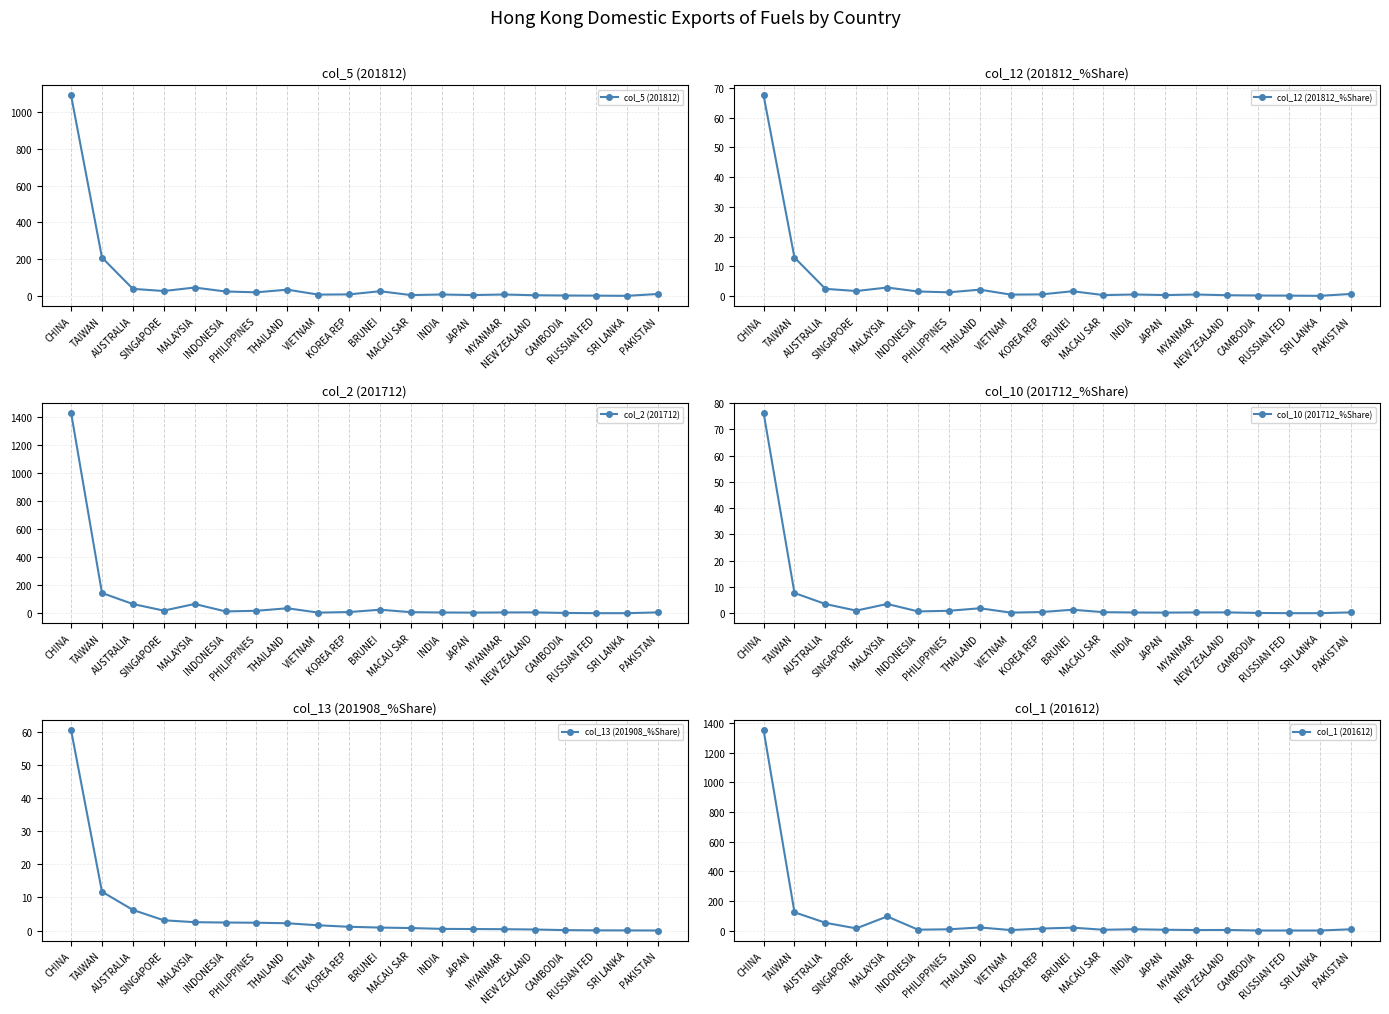

Which series changed the most between SINGAPORE and BRUNEI?

col_2 (201712)